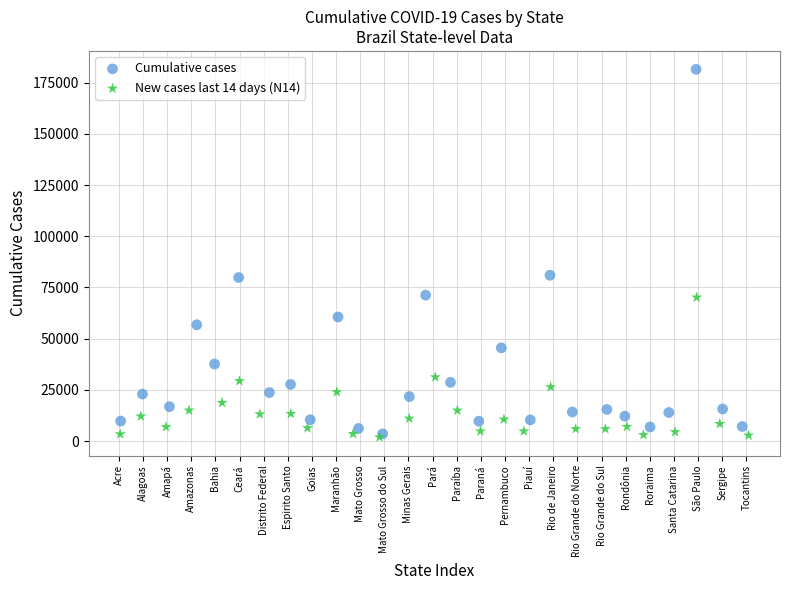

Which series contains the highest Y value?

Cumulative cases